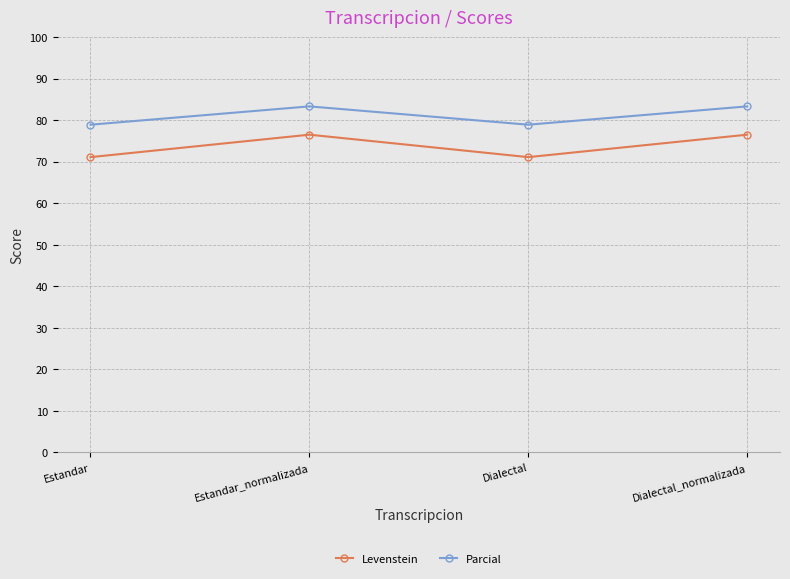

Where is the first local maximum for Parcial?

Estandar_normalizada